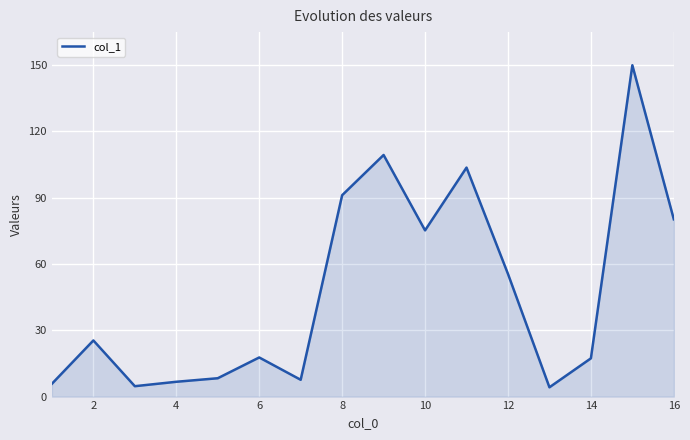

What is the greatest value displayed?

149.9